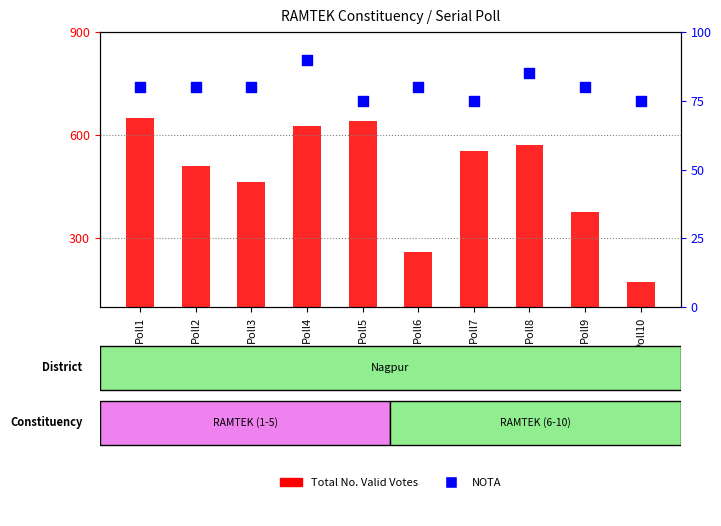

Is the value of NOTA at Poll1 greater than the value of Total No. Valid Votes at Poll3?

No